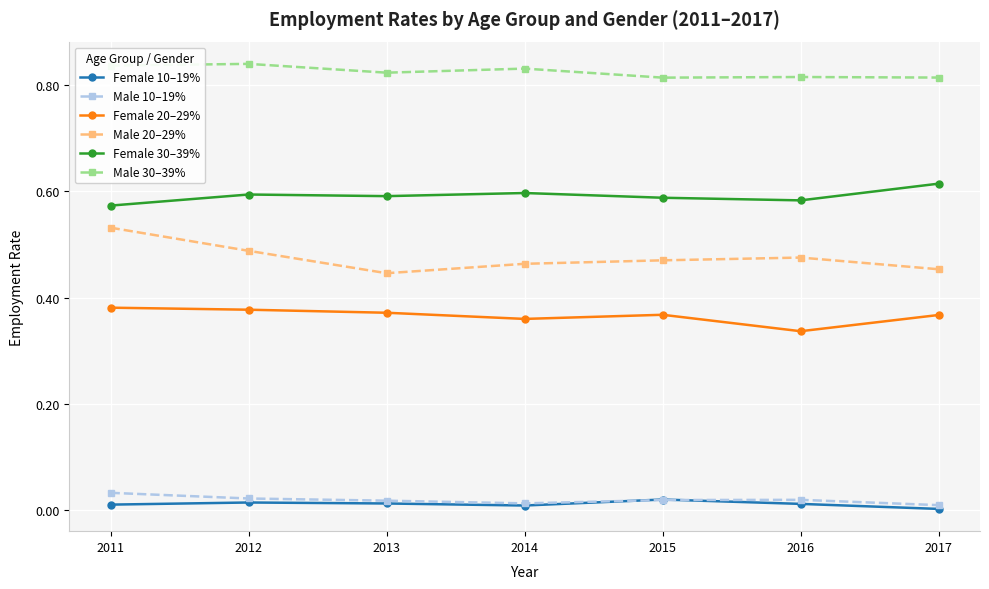

How many interior local peaks does the Female 10–19% series have?

2